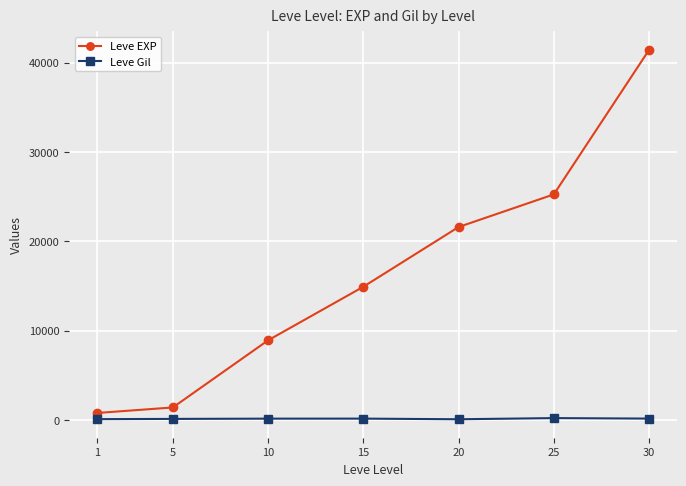

True or false: Leve Gil and Leve EXP cross at least once.

False